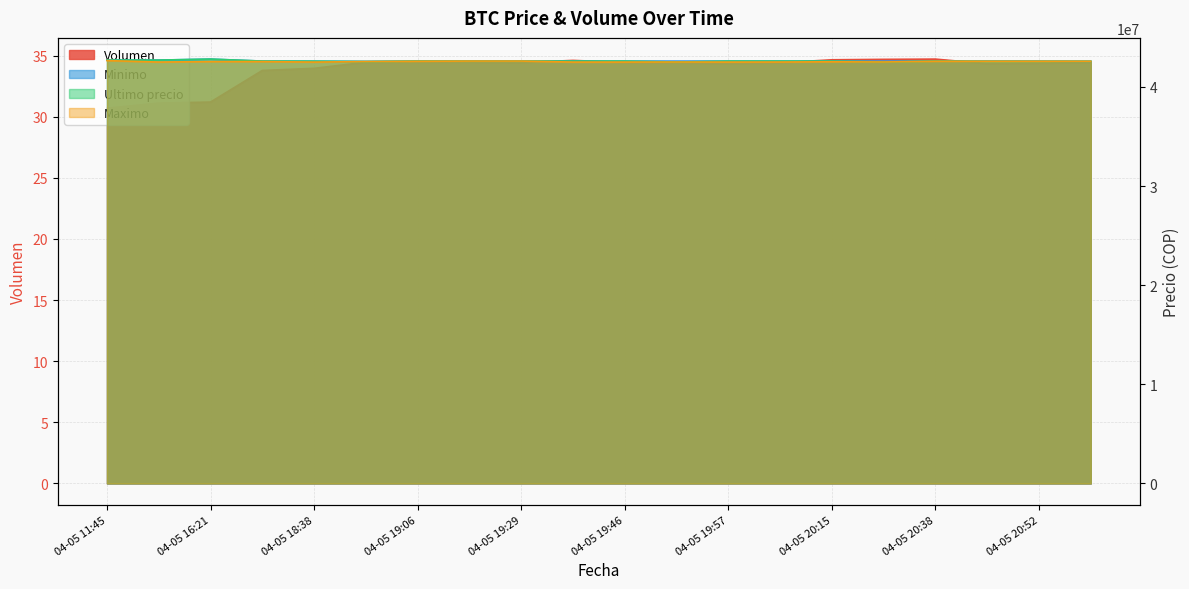

How many values in the Maximo series exceed 42550000?

9